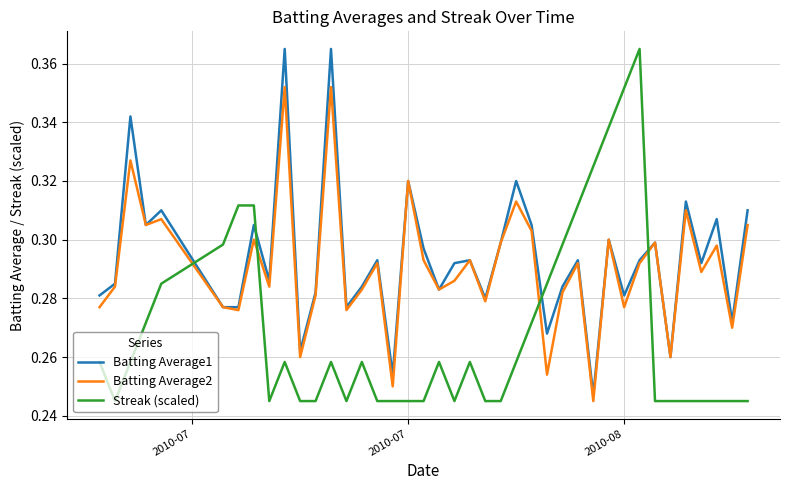

True or false: Batting Average1 and Streak (scaled) cross at least once.

True